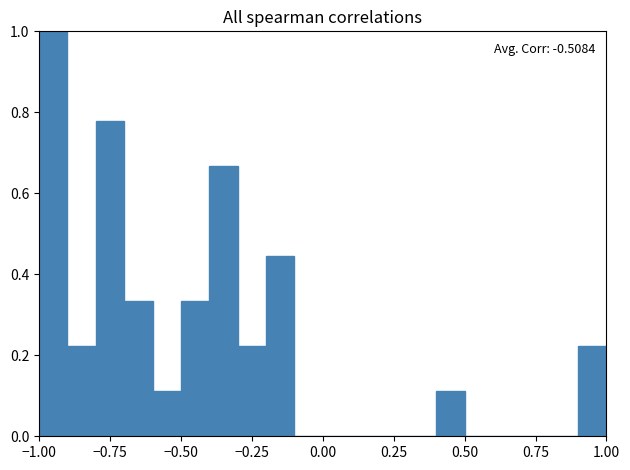

Around what value on the x-axis is the tallest bar? Give the approximate position of its centre, as read against the axis.

-0.95